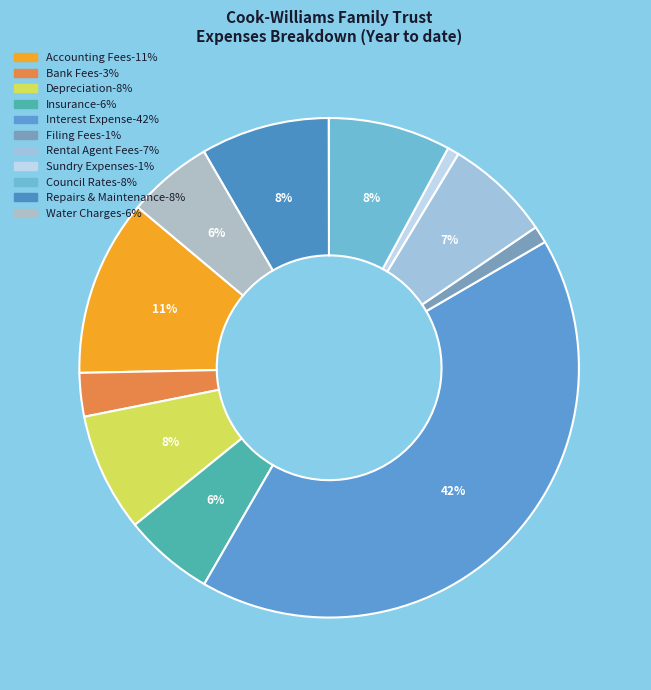

How many segments does this pie chart have?

11